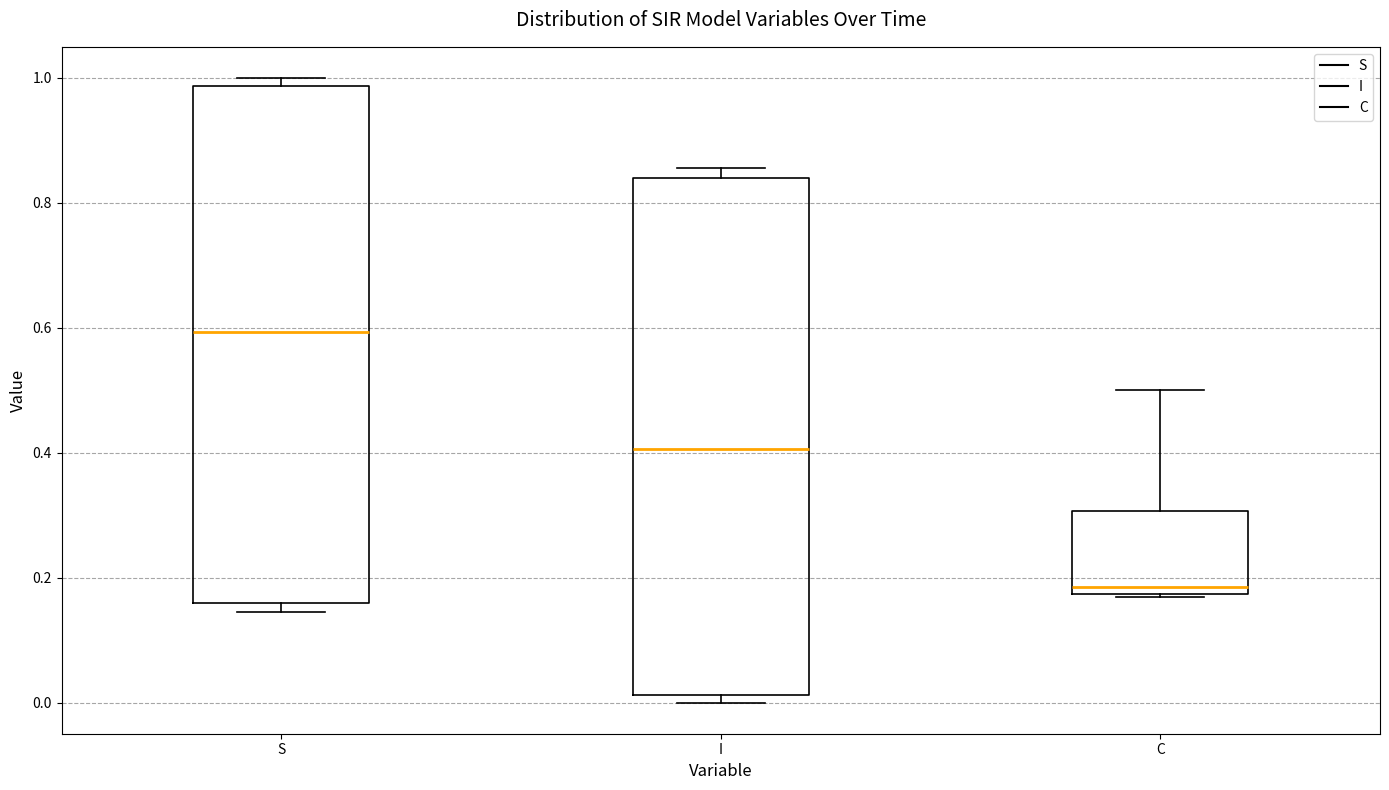

Which box's median line is the lowest?

C